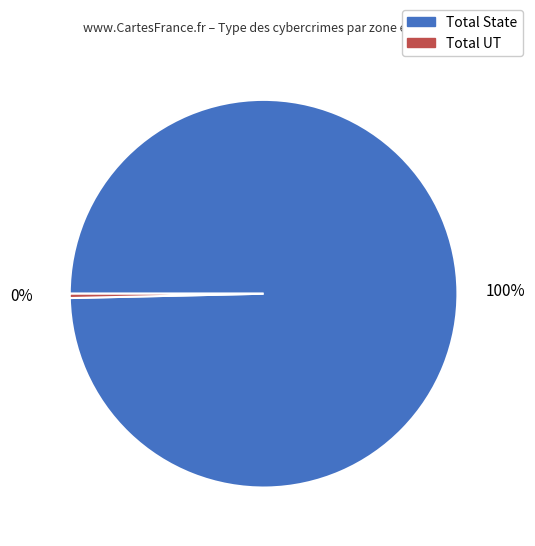

How many segments does this pie chart have?

2